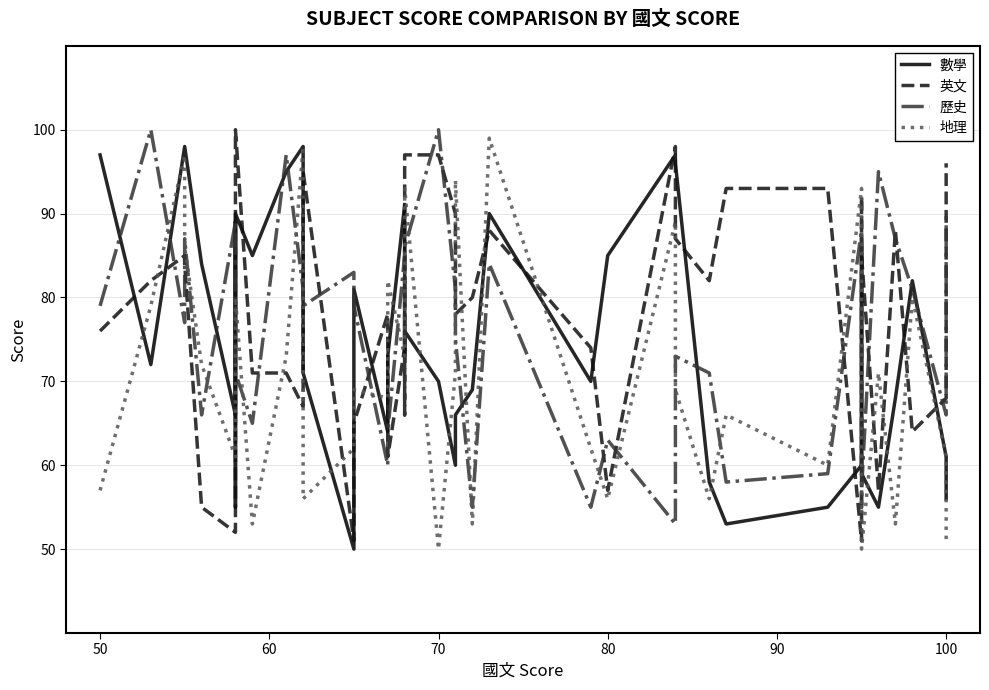

The 地理 series shows 69 at 100. True or false?

True